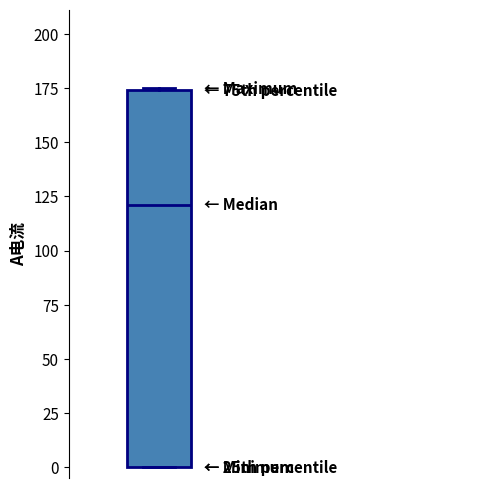

Read this box plot against the y-axis: the position of the median line, the range covered by the box, and the ends of both whiskers. The values are not printed on the chart, so give them approximately, as read against the axis.

median 120, box 0 to 175, whiskers 0 to 175